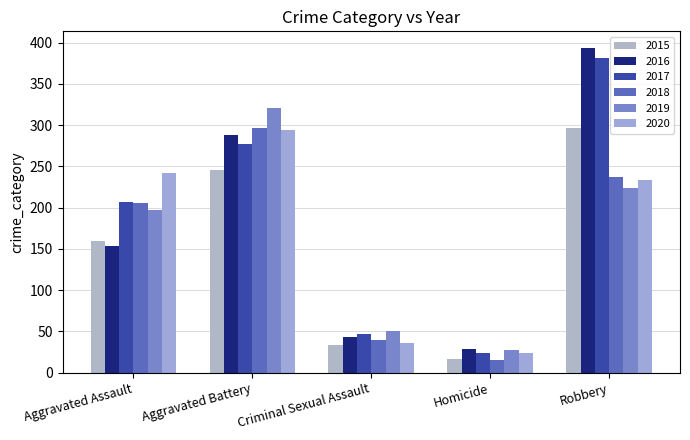

What is the label of the 5th bar from the left?

Robbery